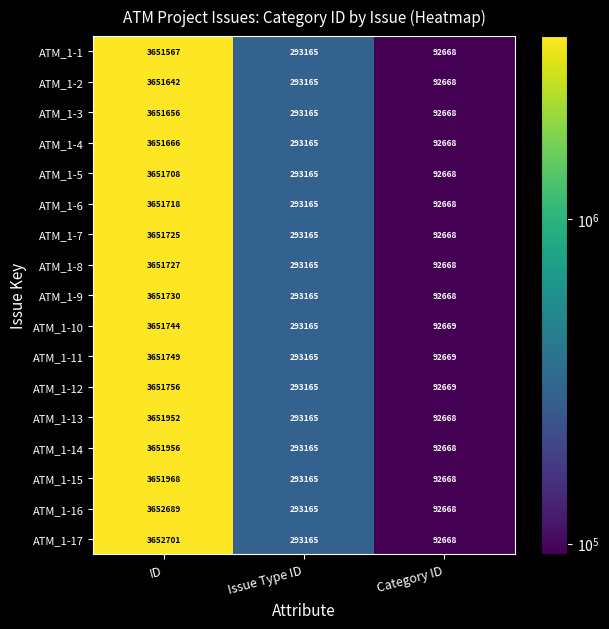

What is the maximum value for ATM_1-15?

3651968